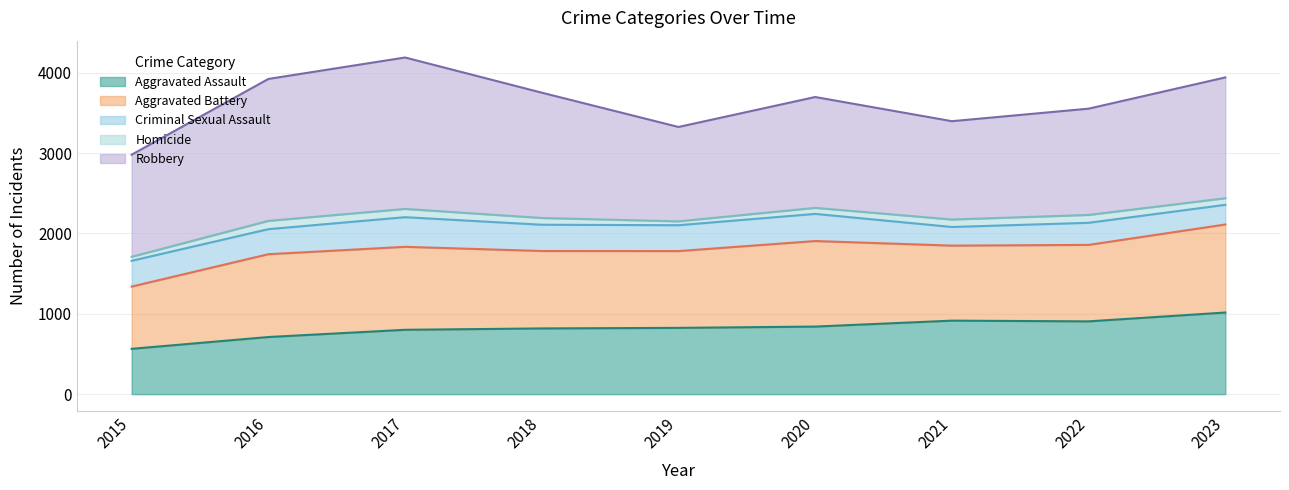

What is the spread (max minus min) of values at 2017?

1782